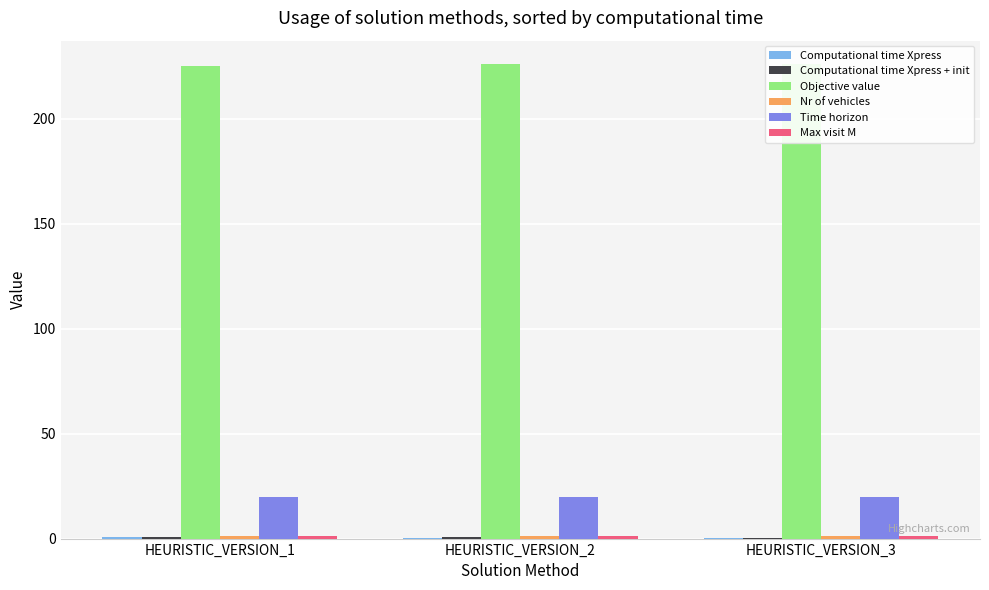

Which series has the largest range (max minus min)?

Objective value